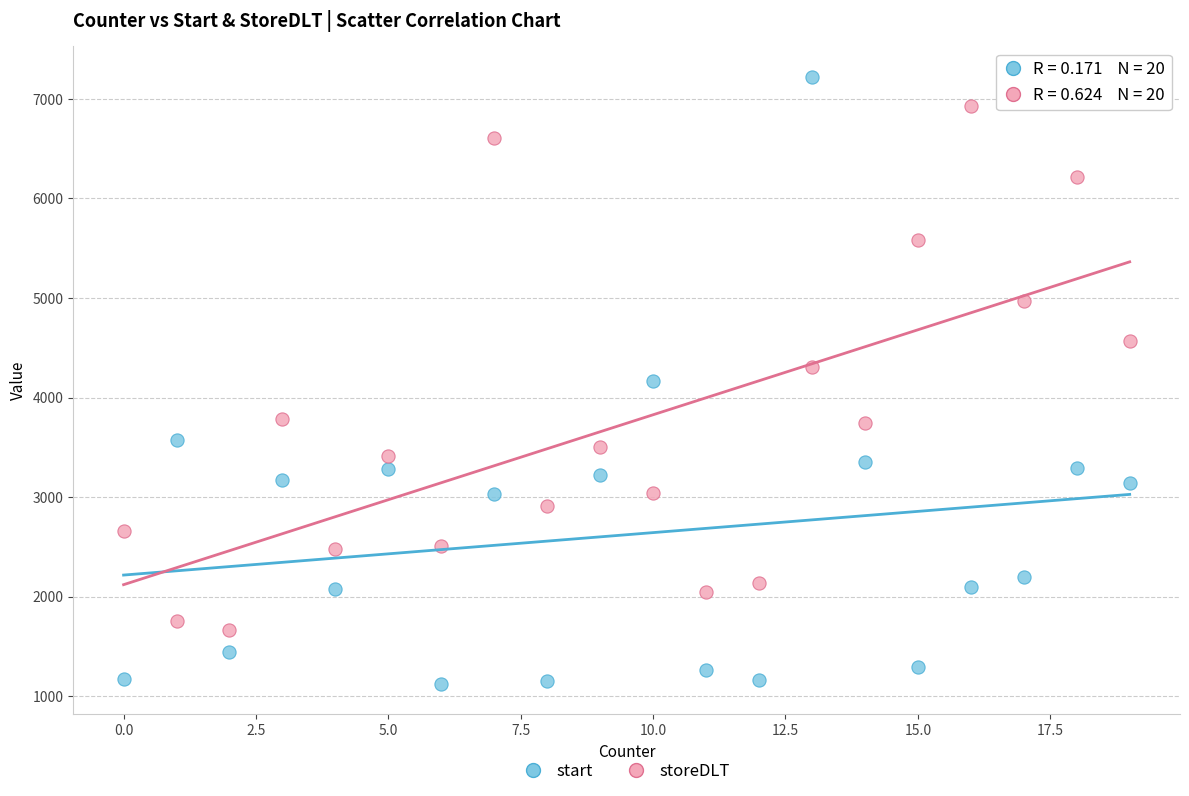

What is the X range (max minus min) for the scatter plot?

19